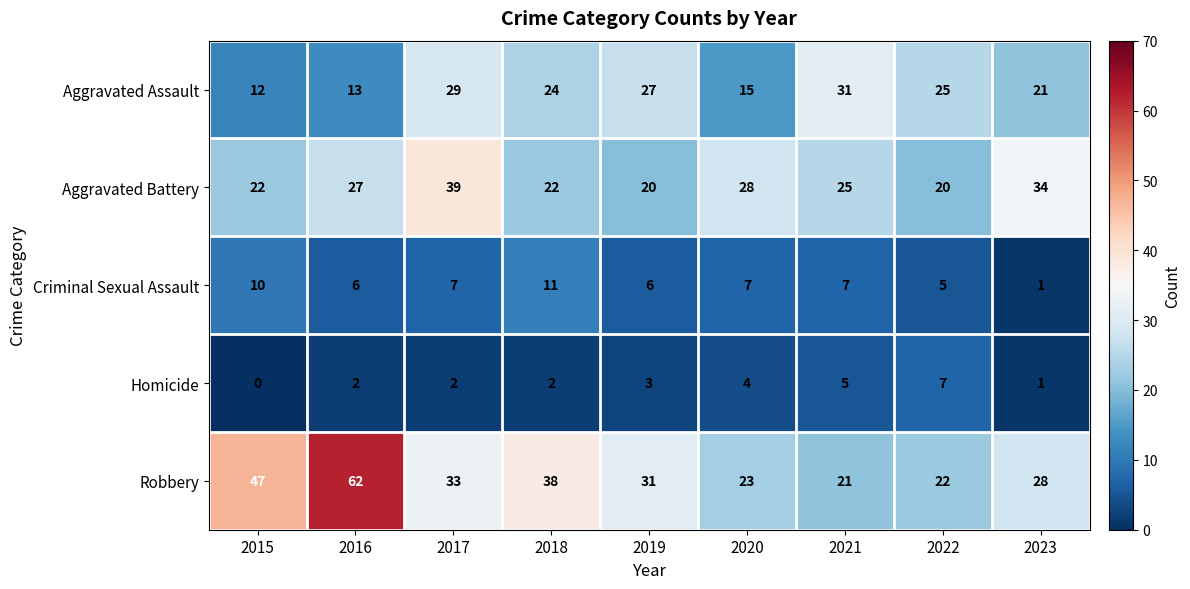

Which category has the highest value across all series?

2016